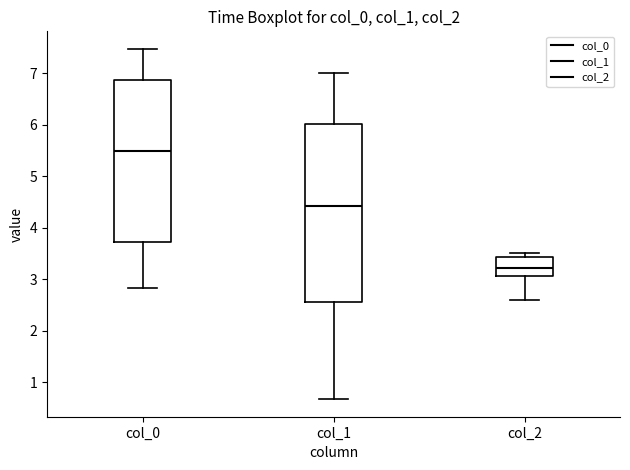

Where does the upper whisker of the box for col_1 end on the y-axis? The values are not printed on the chart, so give them approximately, as read against the axis.

7.0